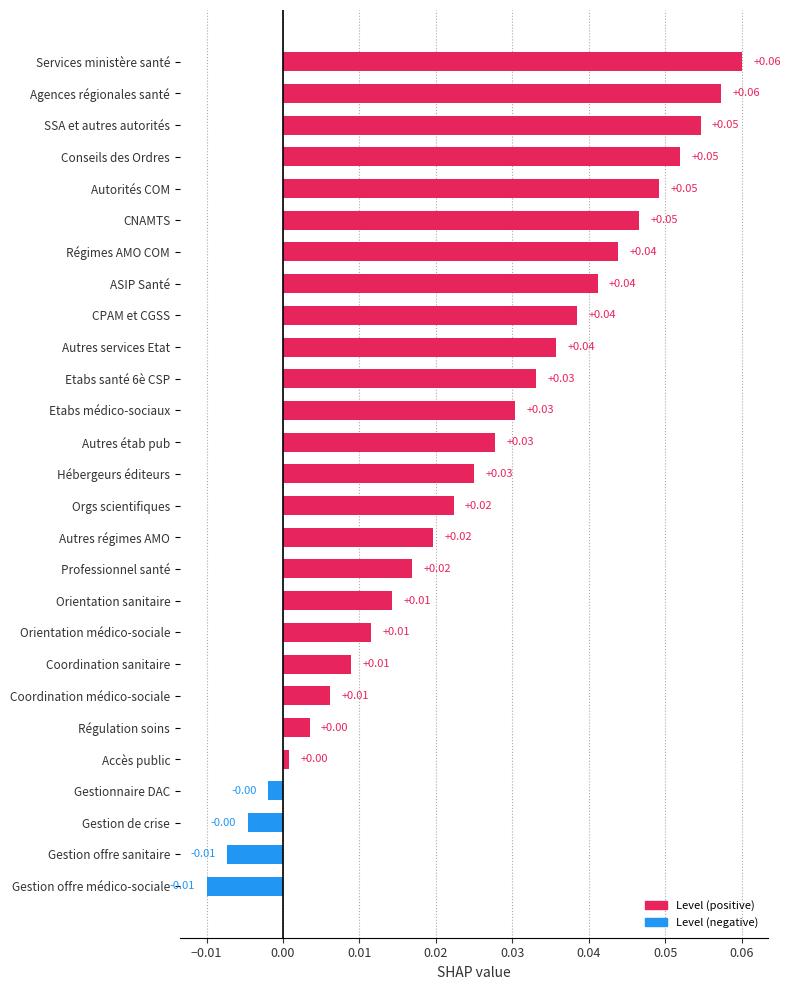

What is the label of the 18th bar from the bottom?

Autres services Etat